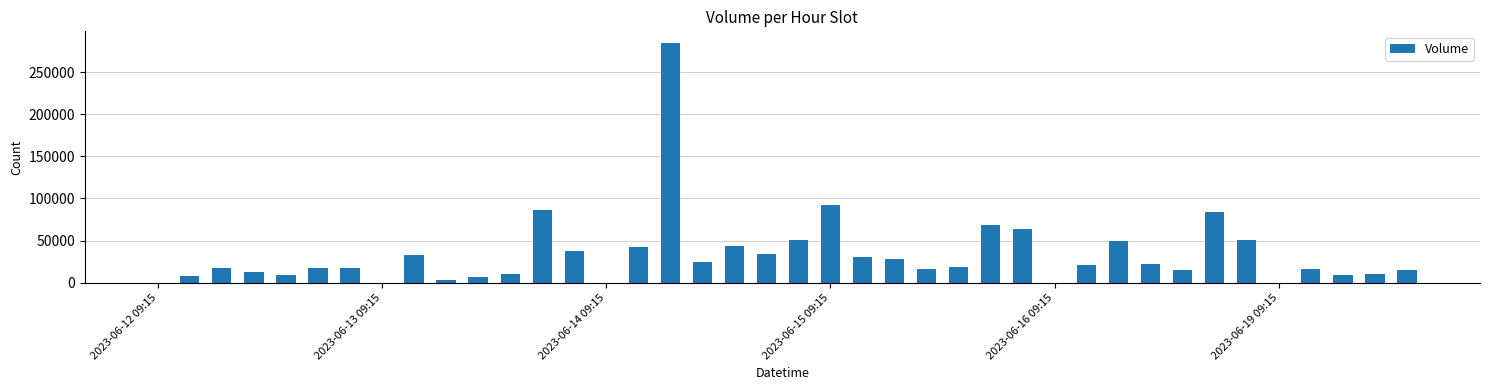

What is the maximum value shown in the chart?

284040